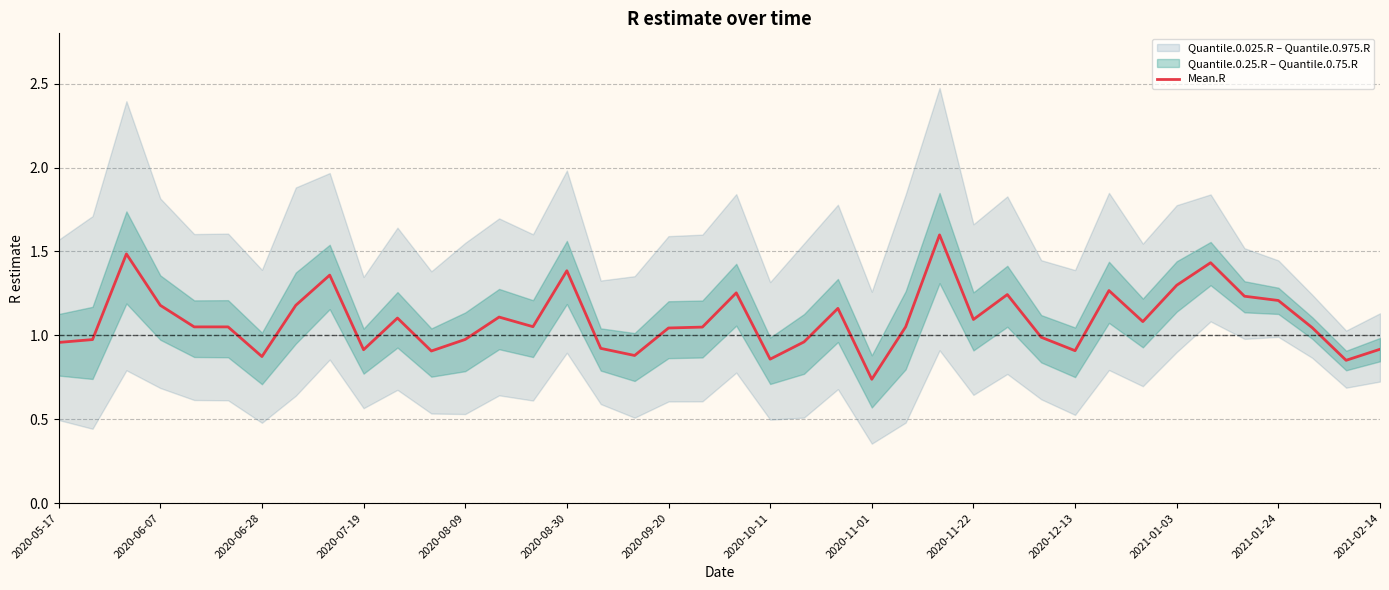

How many lines are shown in the chart?

1